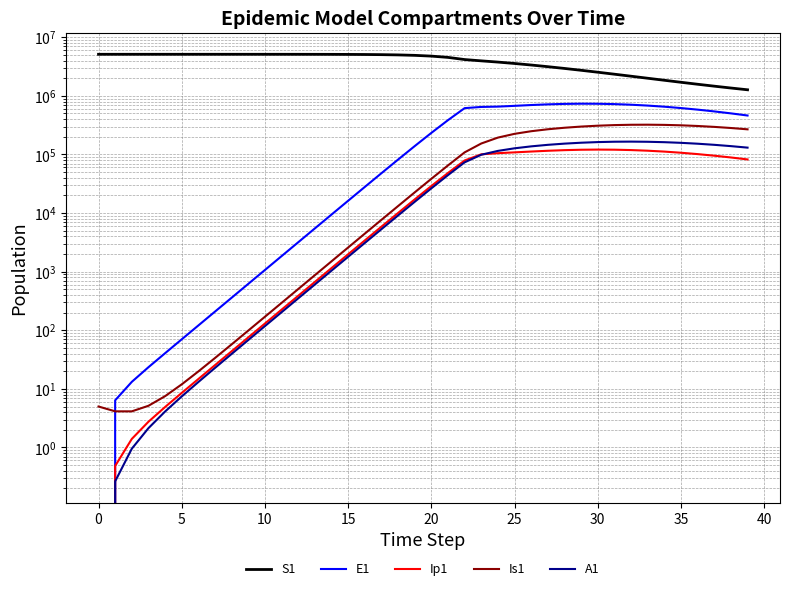

What is the value of the A1 point at the 13th from the left?

350.5